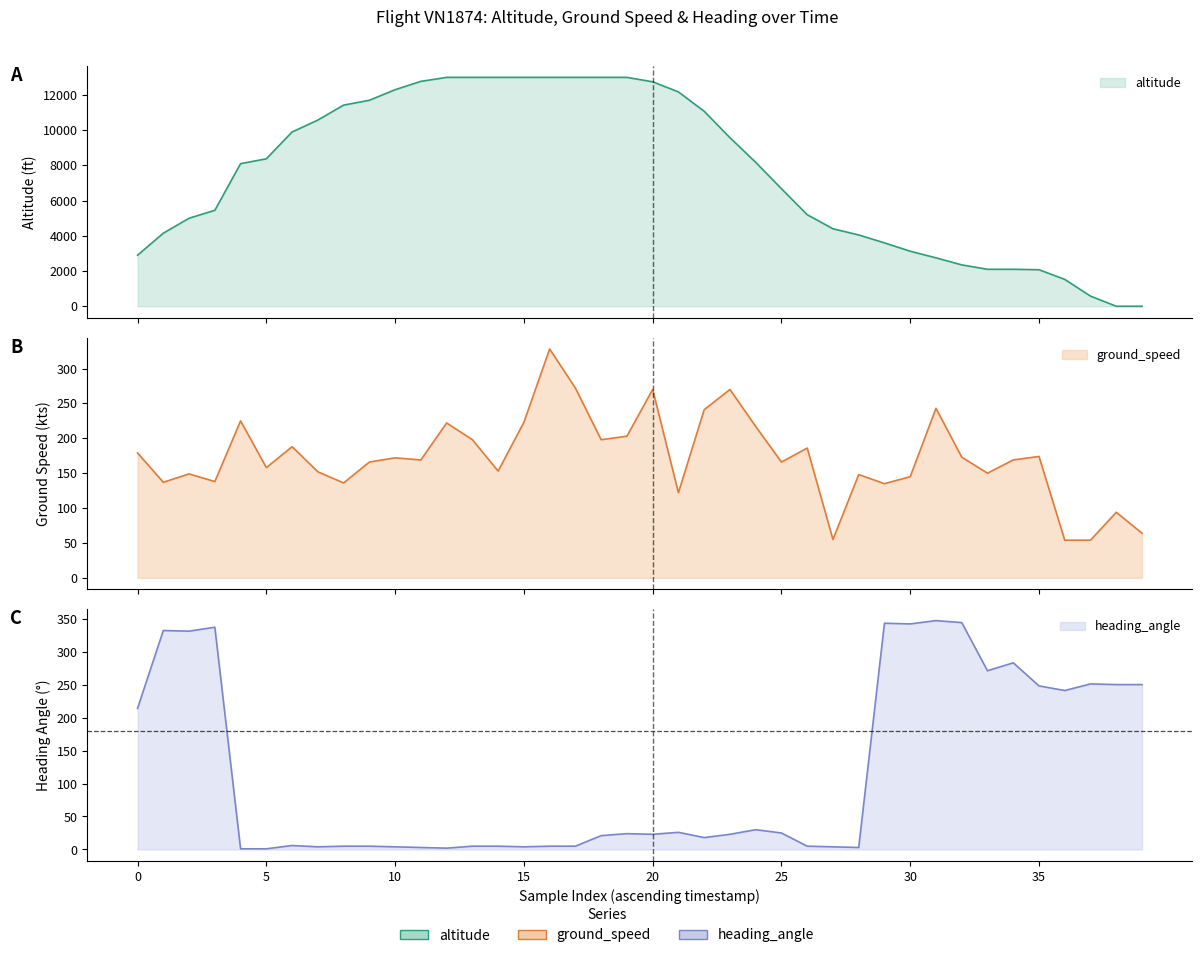

The heading_angle series shows 4 at 10. True or false?

True